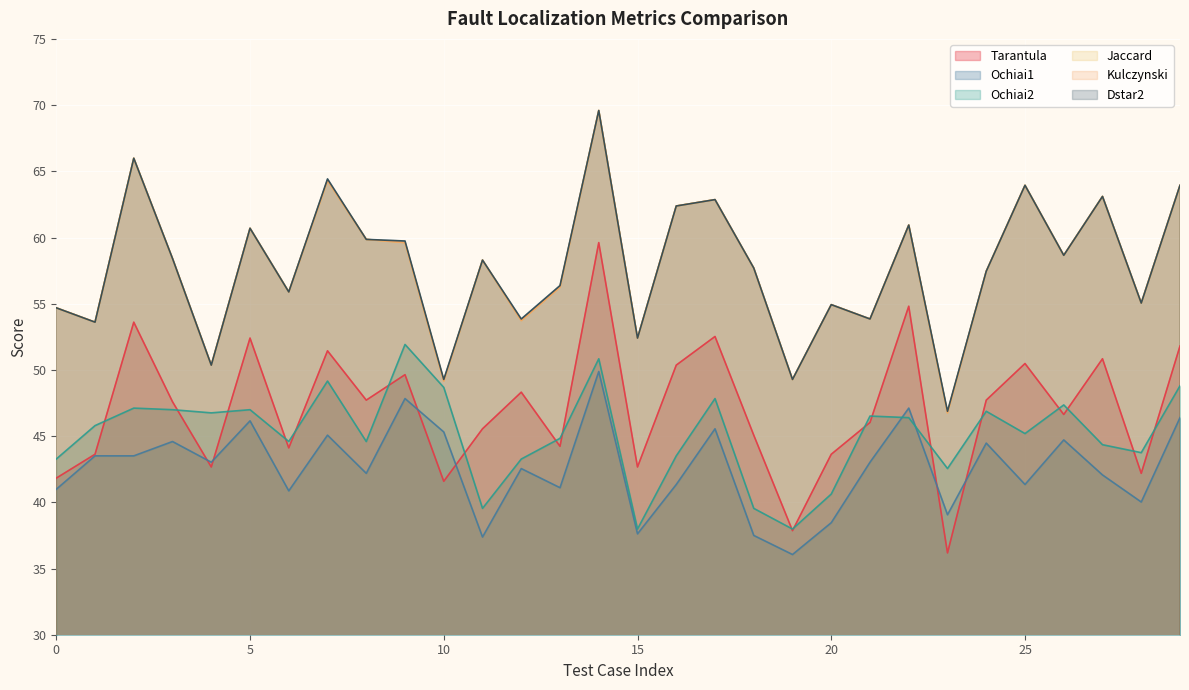

What is the sum of the Tarantula values at 21 and 0?

87.9